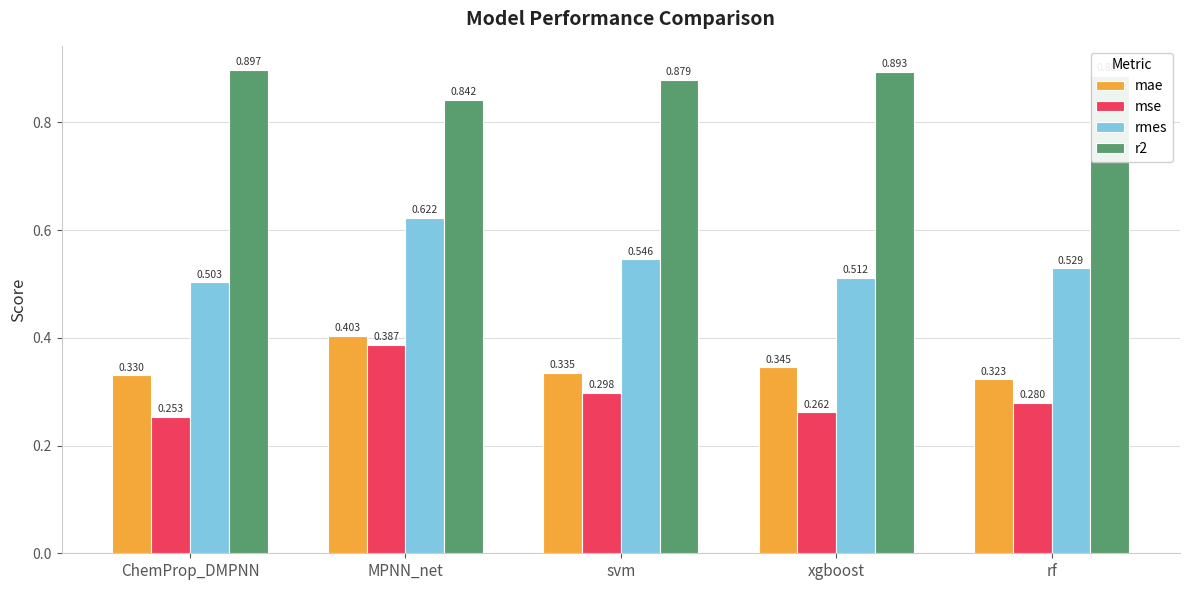

What is the difference between the maximum and minimum values in the rmes series?

0.1